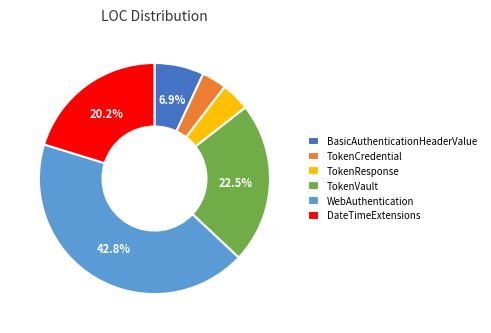

Which has a higher value, TokenResponse or BasicAuthenticationHeaderValue?

BasicAuthenticationHeaderValue